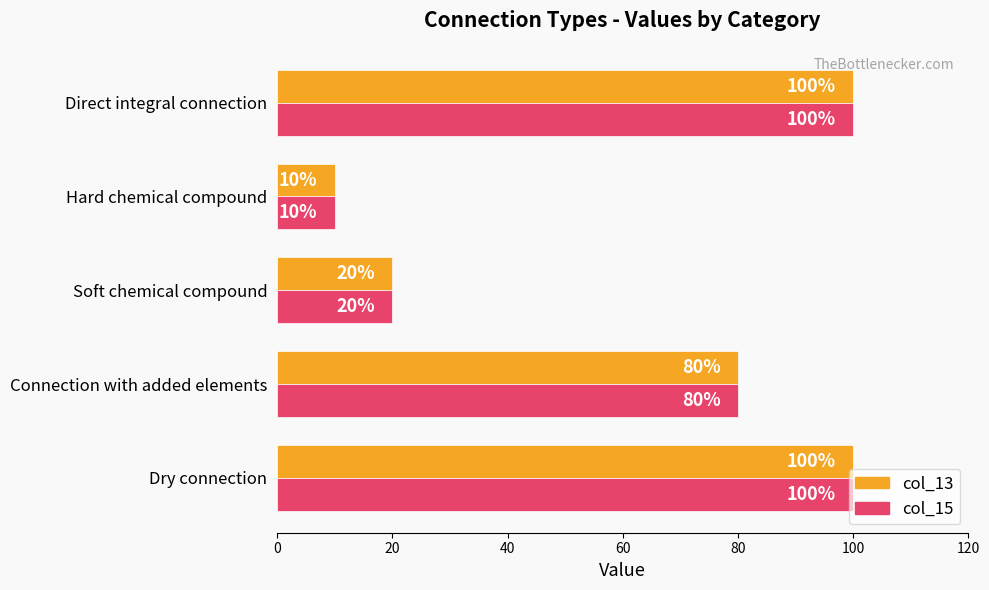

What value does the col_13 series have at Connection with added elements, to the nearest 10?

80